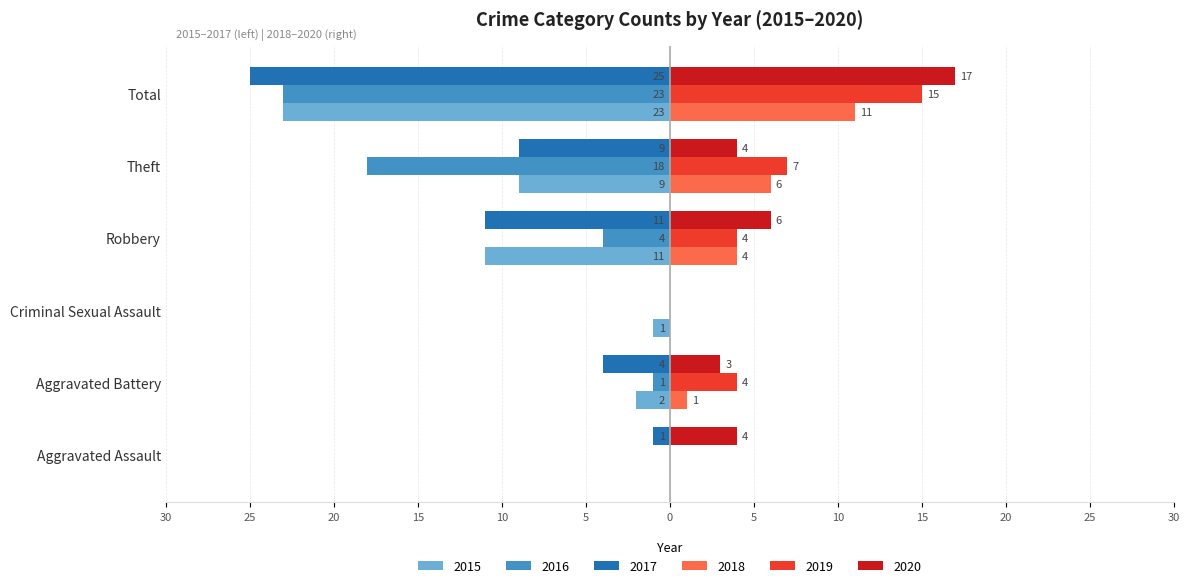

List the series in order of their peak value, highest first.

2020, 2019, 2018, 2015, 2016, 2017